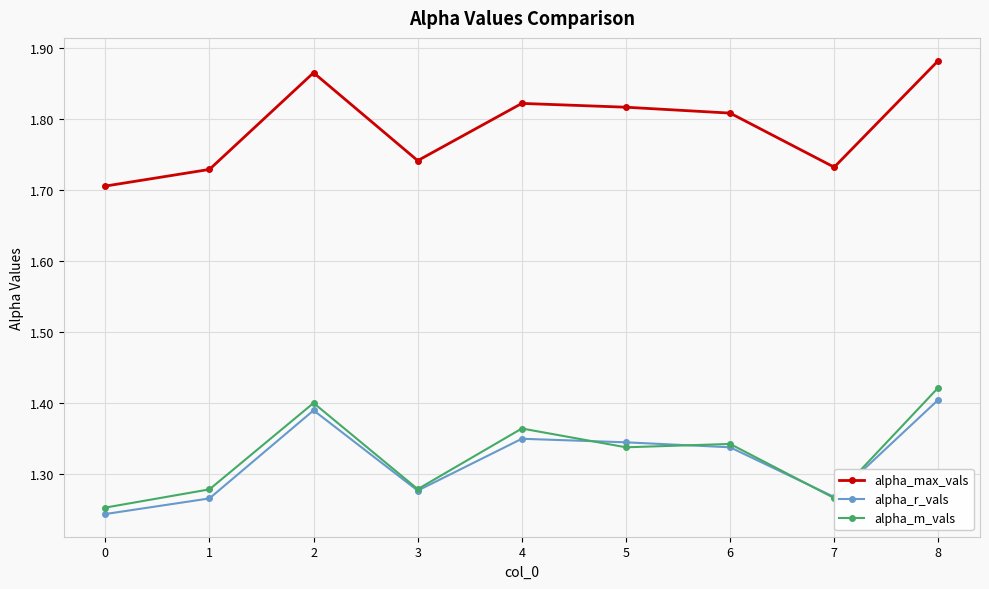

At which label does alpha_r_vals reach its peak?

8